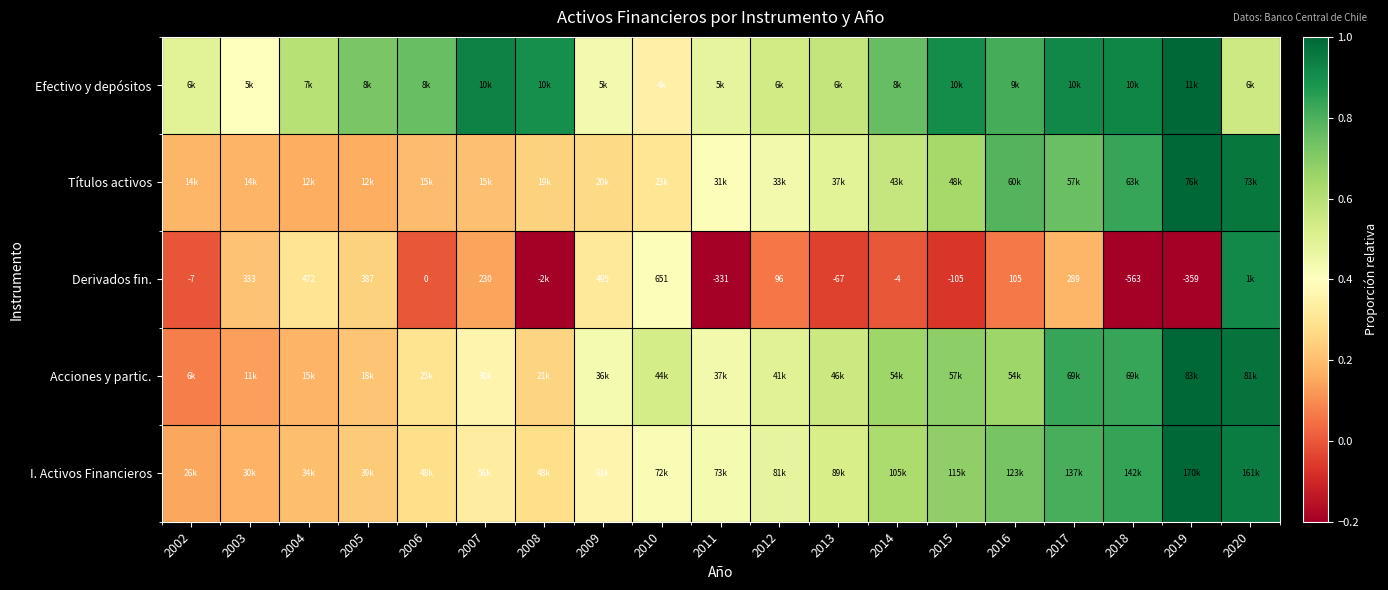

List the series in order of their peak value, lowest first.

Derivados fin., Efectivo y depósitos, Títulos activos, Acciones y partic., I. Activos Financieros